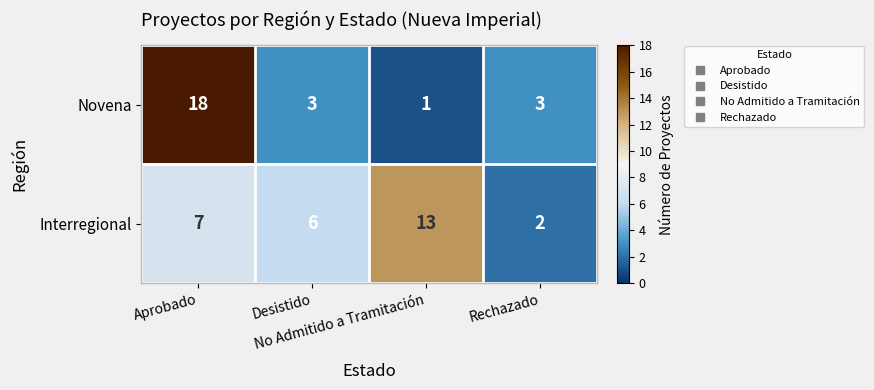

Which series has the largest total across all categories?

Interregional